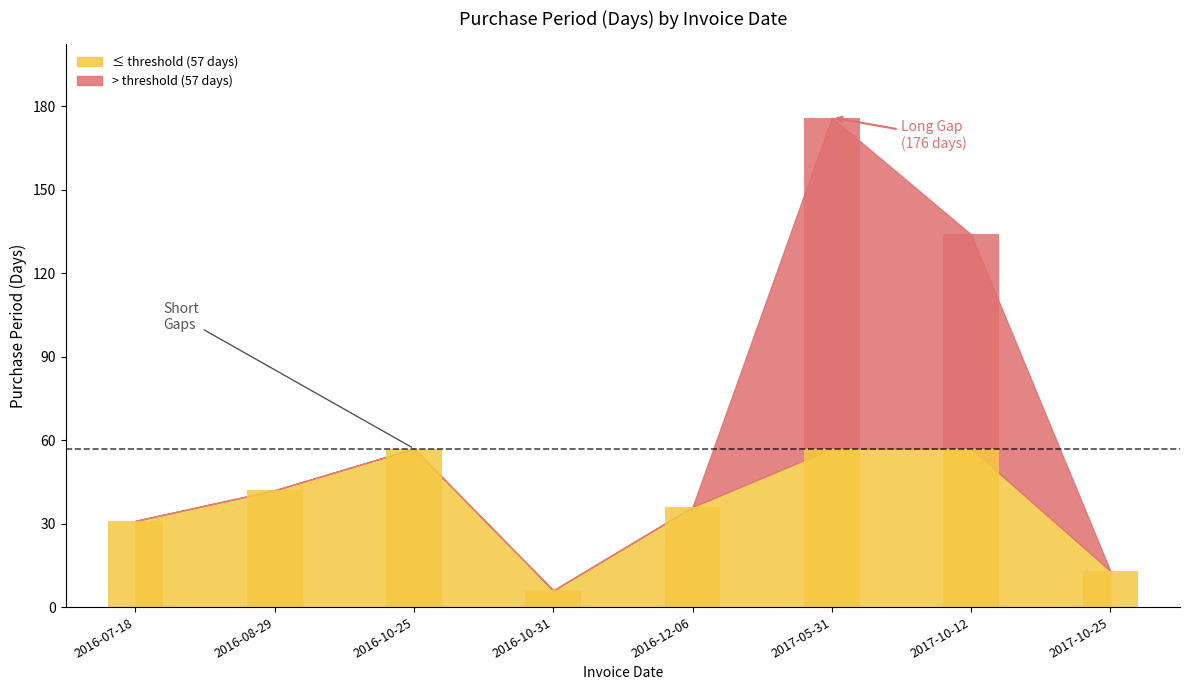

The chart shows a value of 5 at 2017-10-25. True or false?

False